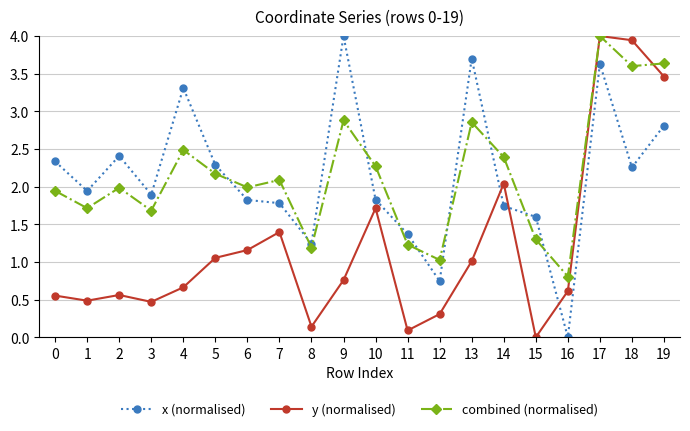

How many intersections are there between y (normalised) and x (normalised)?

3